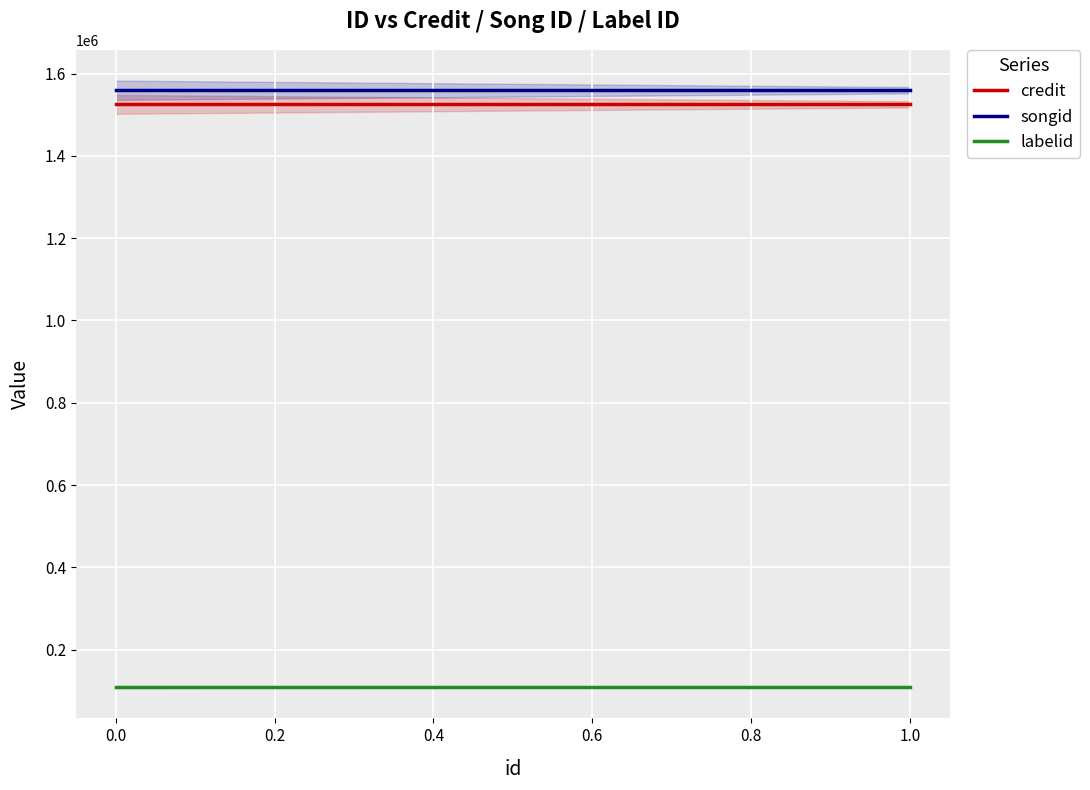

Which series changed the most between 34560 and 1268802?

credit